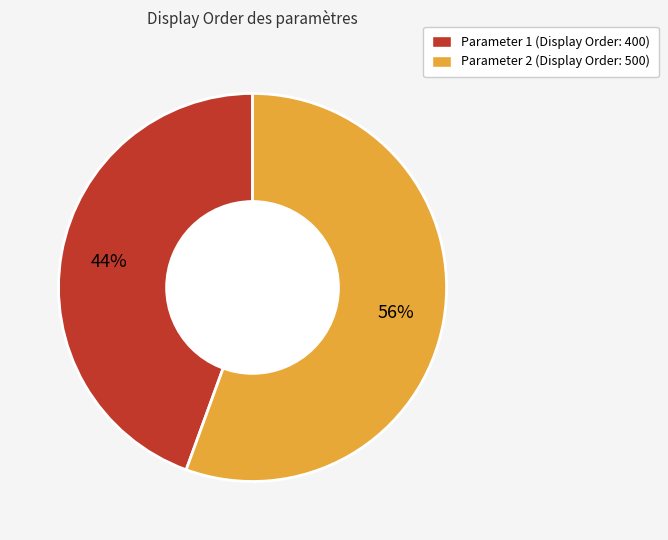

Rank the categories by value from highest to lowest.

Parameter 2, Parameter 1